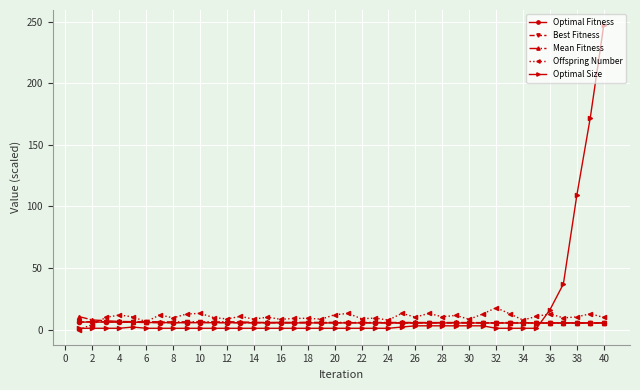

What is the minimum value for Optimal Fitness?

5.3